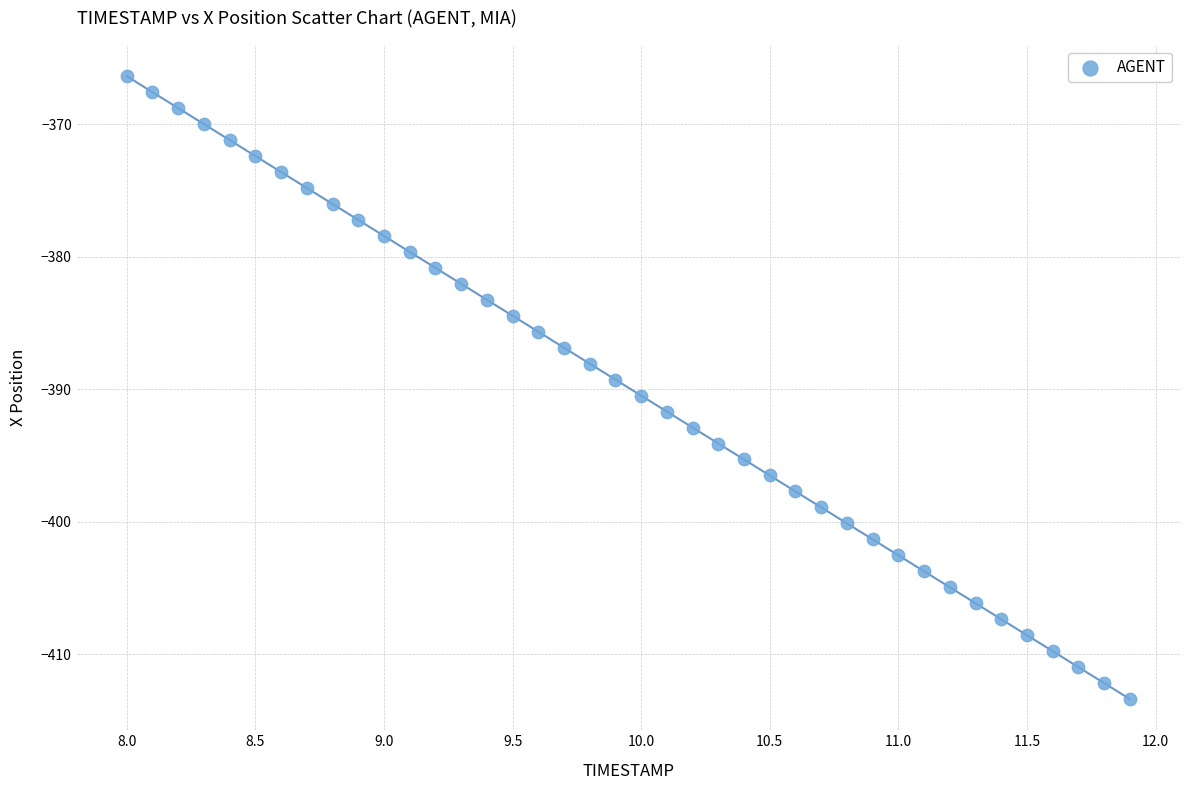

What is the range of X values (max minus min)?

3.9